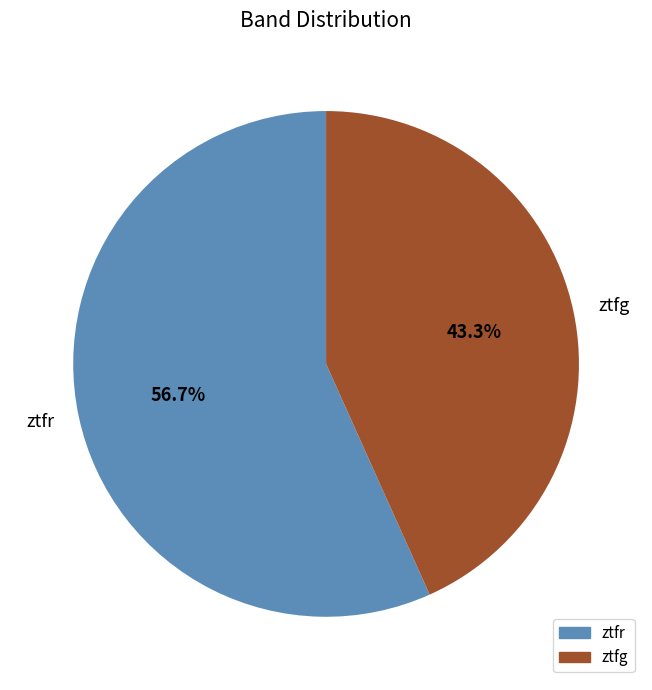

Count the number of slices in the pie.

2